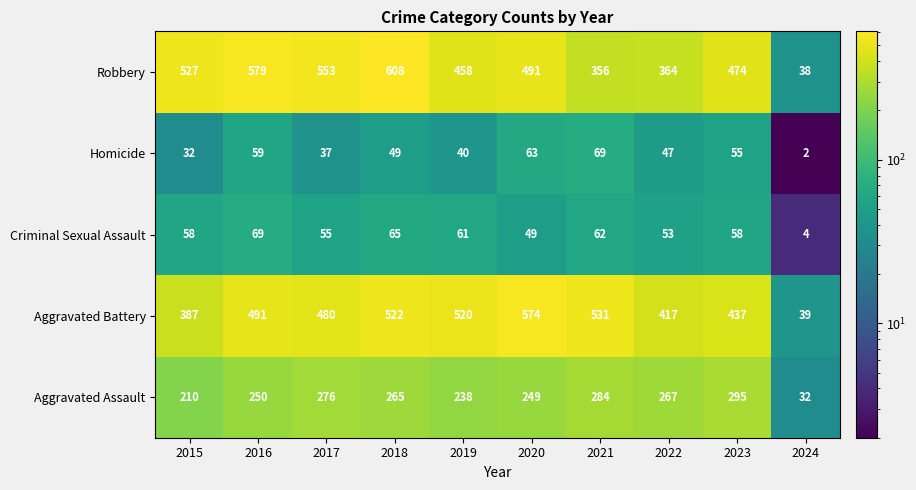

At which label does Robbery reach its peak?

2018